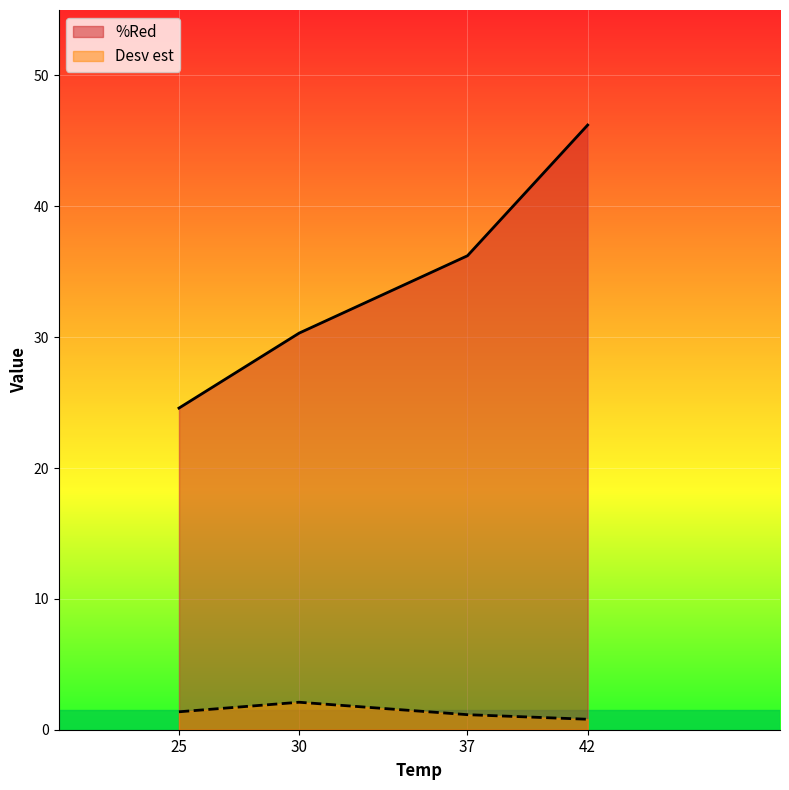

What is the average value of the %Red series?

34.3